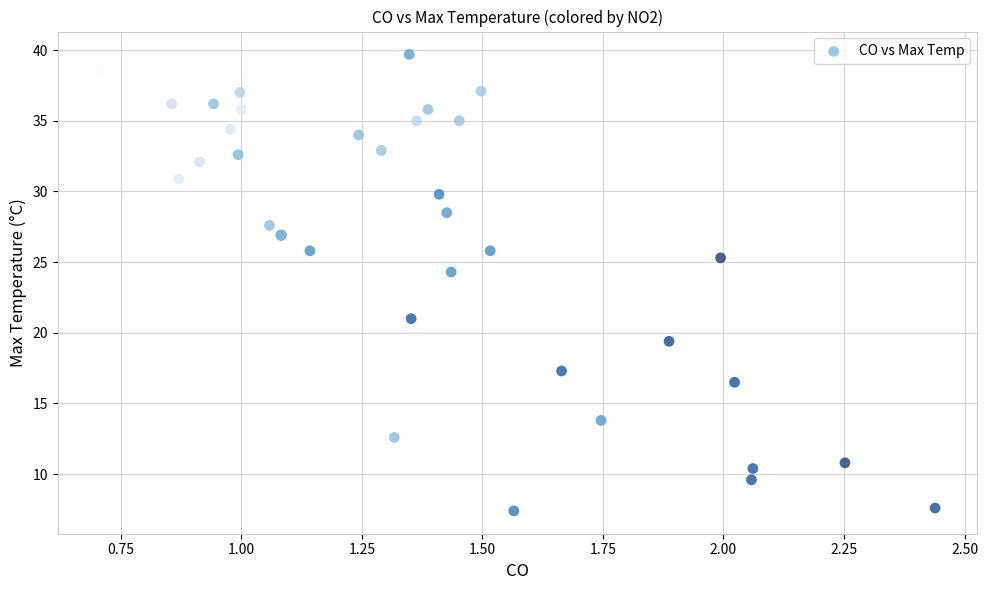

What Y value in the scatter plot is closest to 23?

24.3